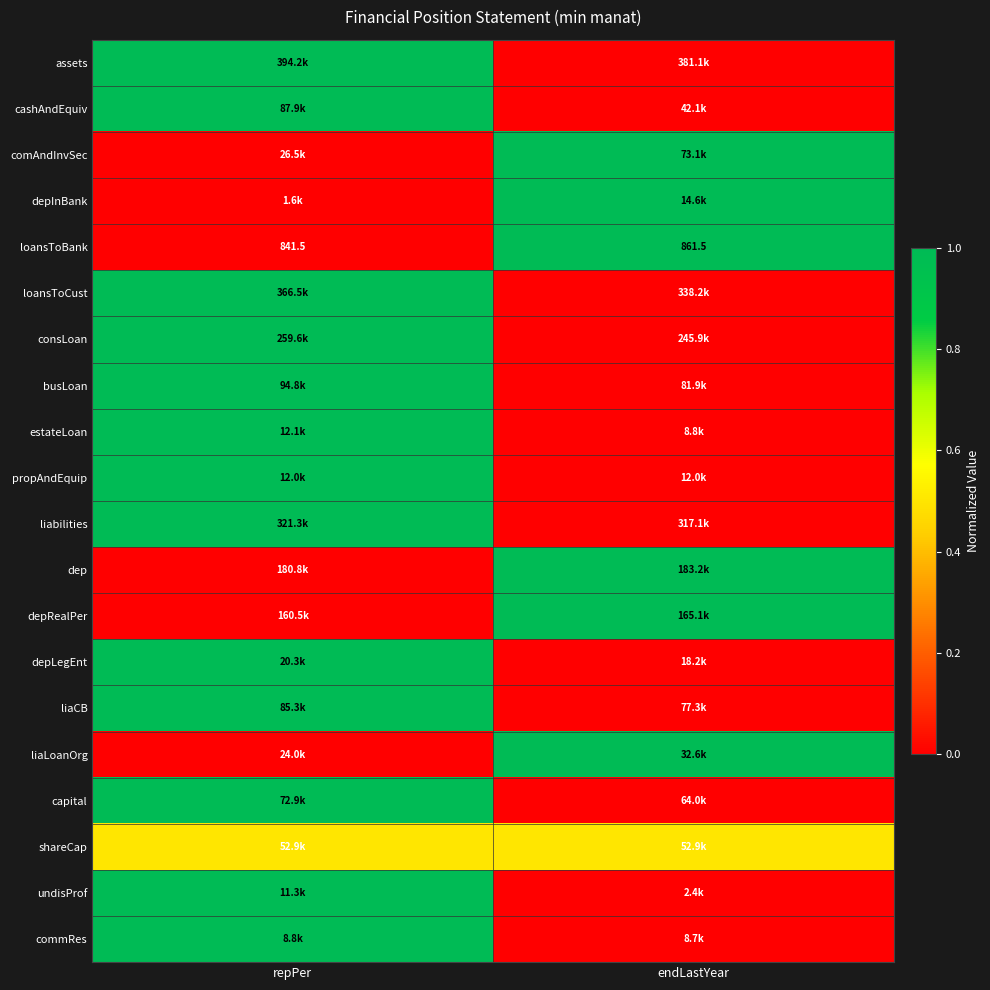

The value of loansToBank at endLastYear is 861.5. True or false?

True